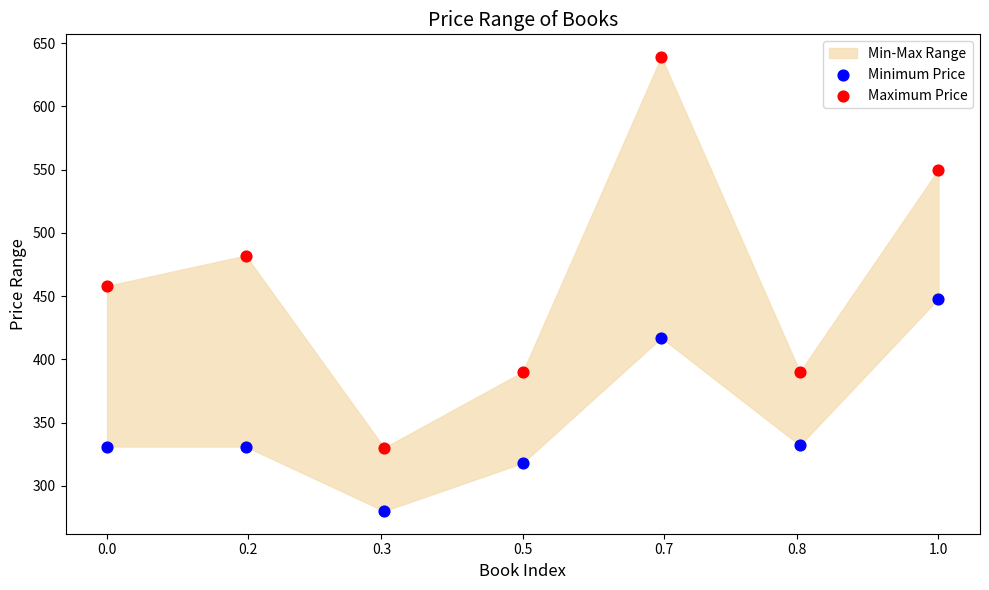

Which series reaches the maximum Y coordinate?

Maximum Price